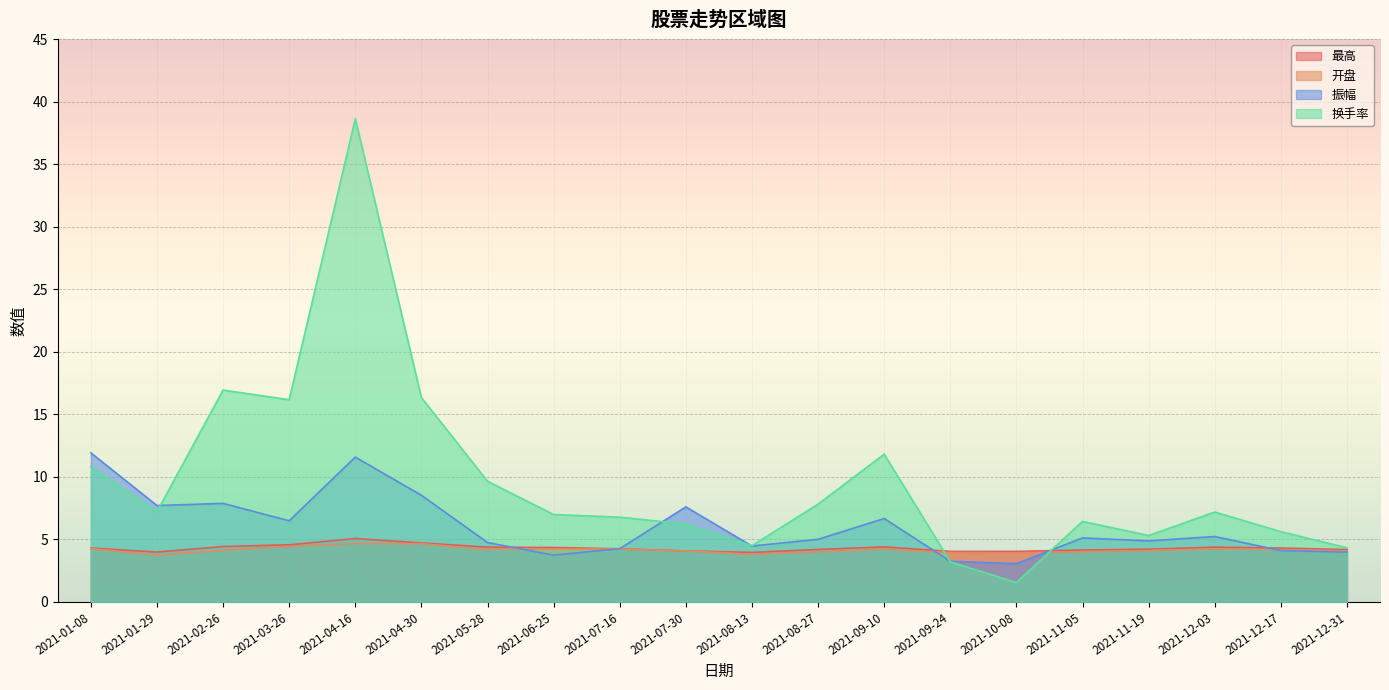

What is the spread (max minus min) of values at 2021-10-08?

2.5